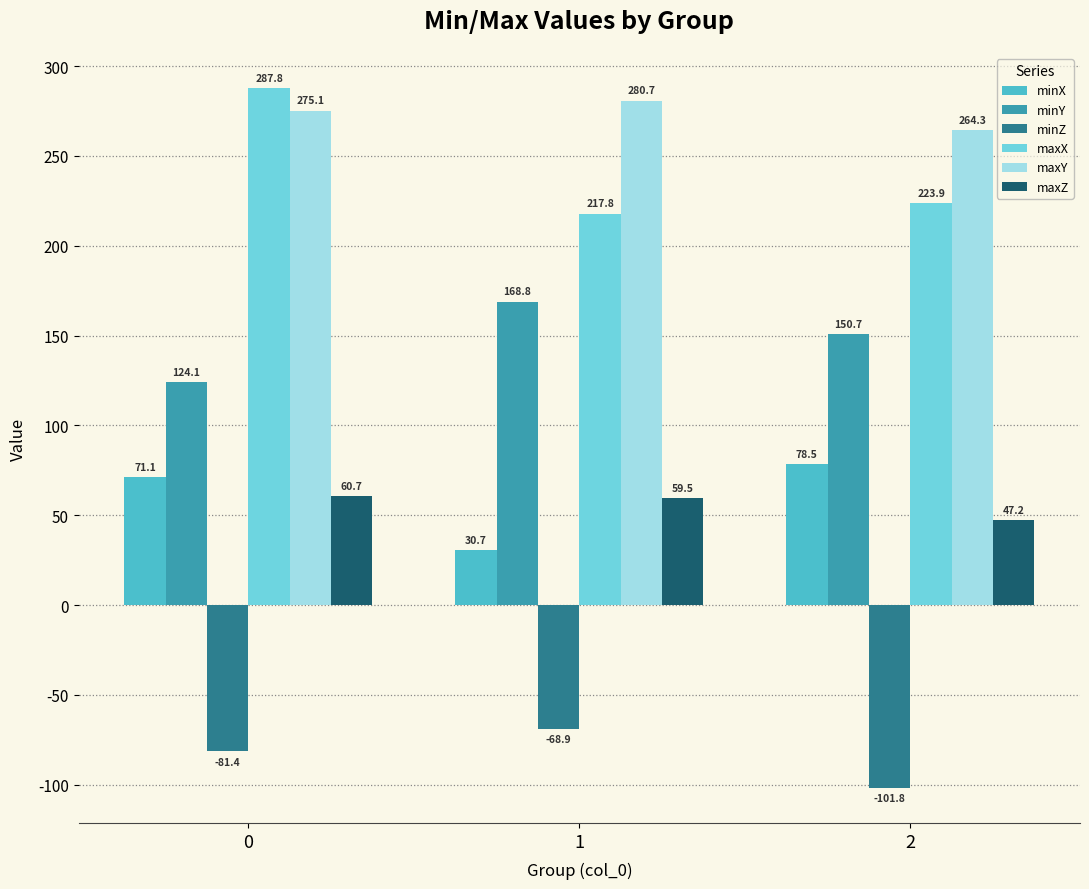

How many groups of bars are there?

3